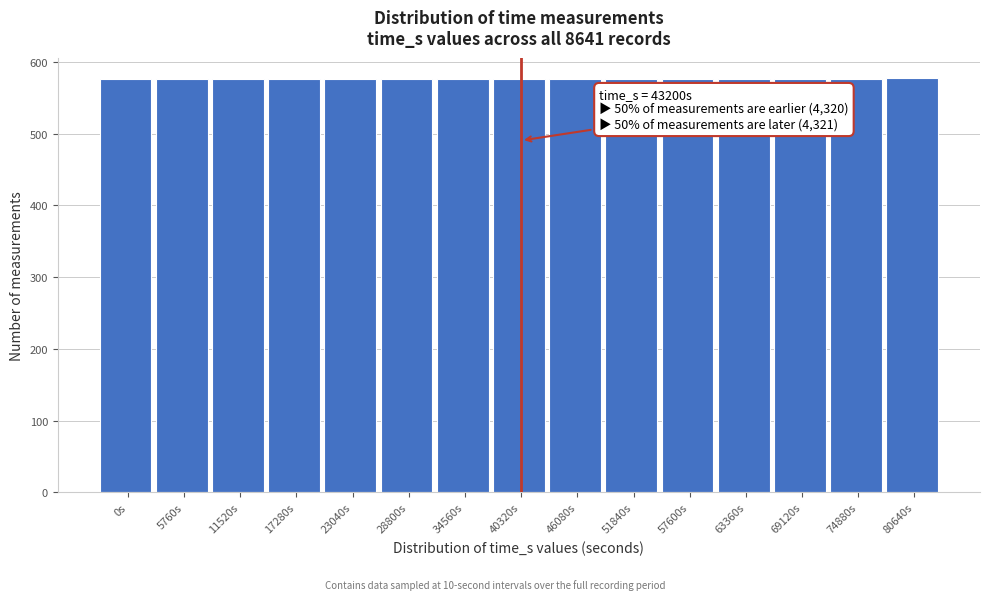

What position from the right is 11520s?

13